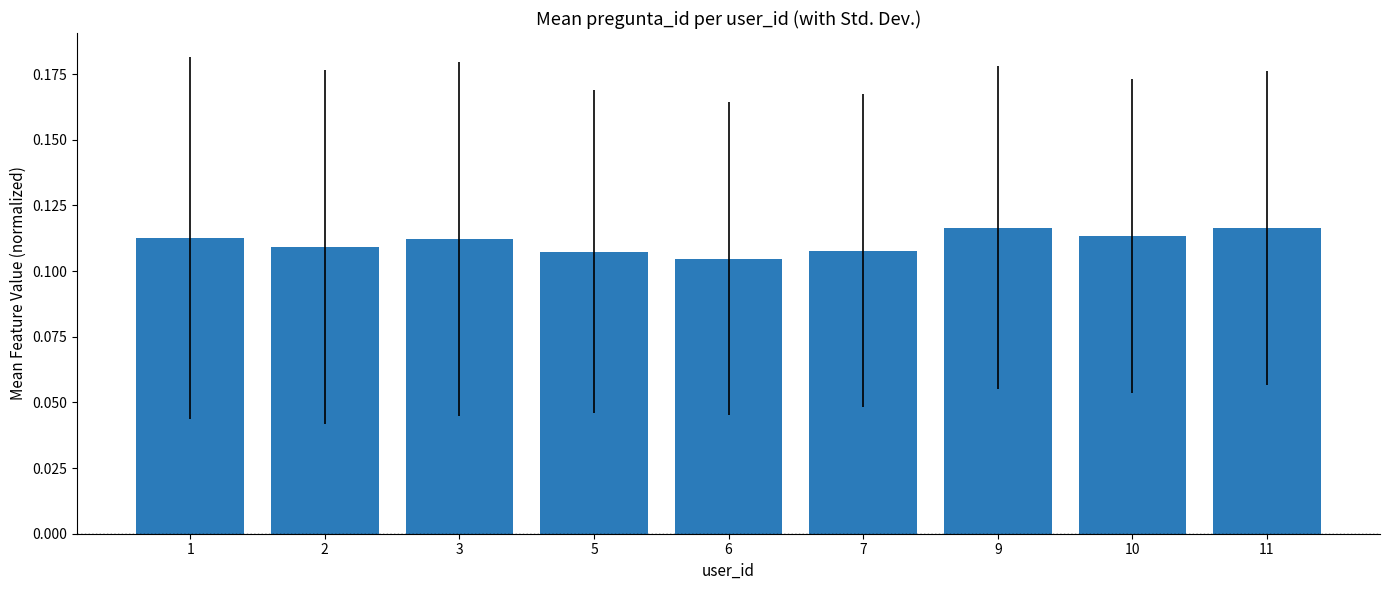

True or false: the data shows 0.2 at 6.

False